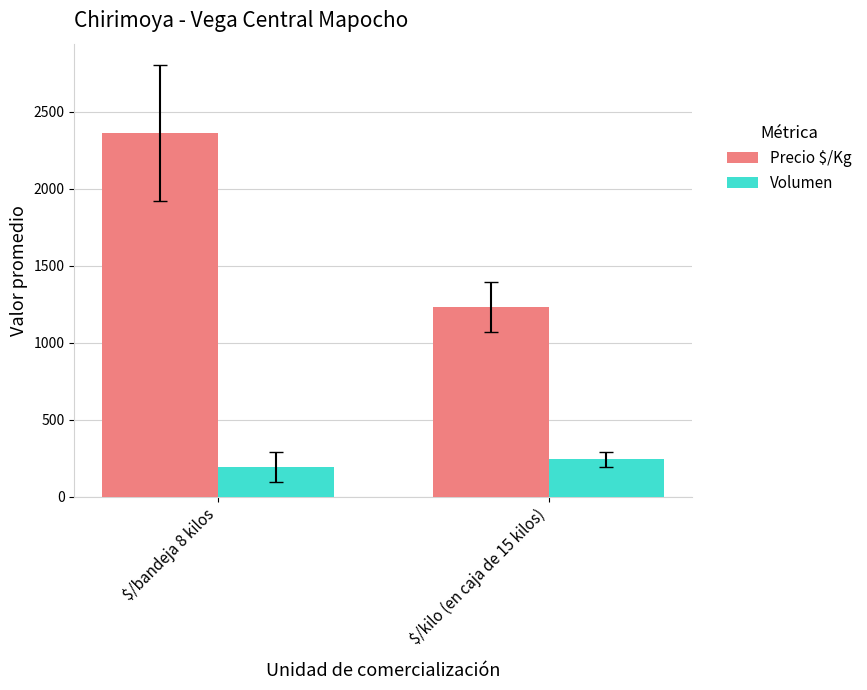

Reading right to left, extract all data points from this chart.

Precio $/Kg: $/kilo (en caja de 15 kilos)=1233.3	$/bandeja 8 kilos=2361.3
Volumen: $/kilo (en caja de 15 kilos)=242.2	$/bandeja 8 kilos=194.0